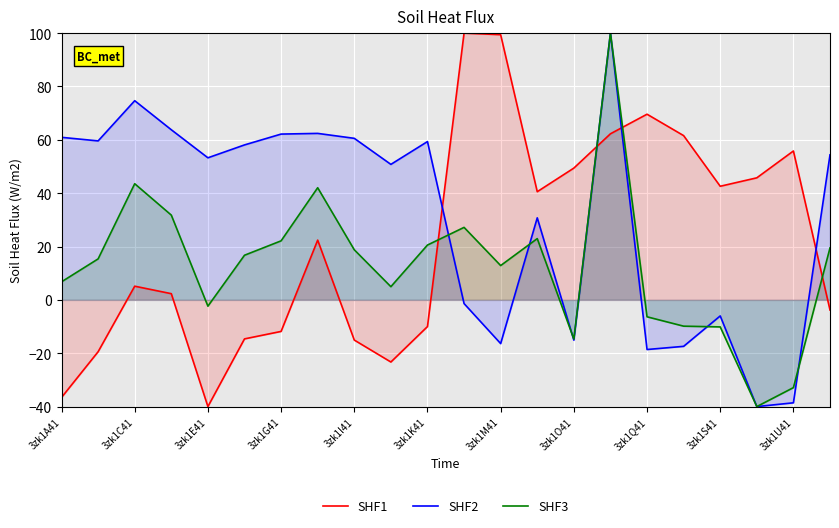

Which series ends up on top after the final intersection of SHF2 and SHF1?

SHF2